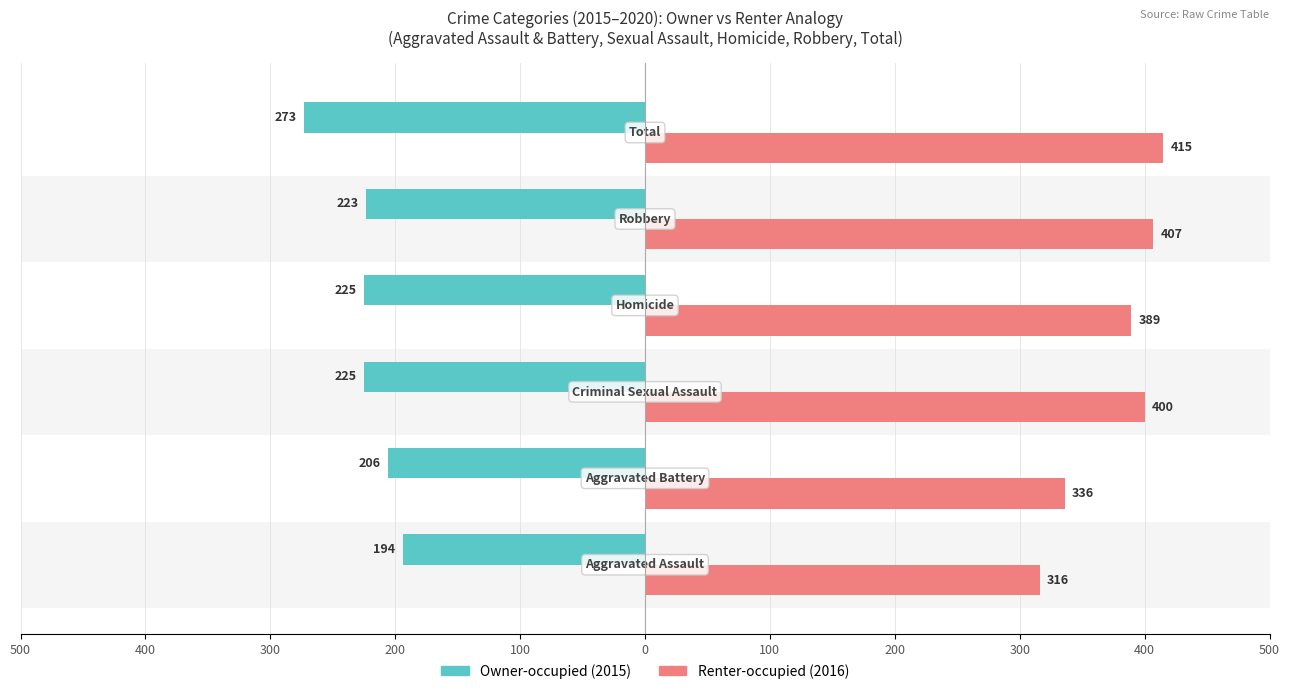

What is the value of the Renter-occupied bar at the 5th from the left?

407